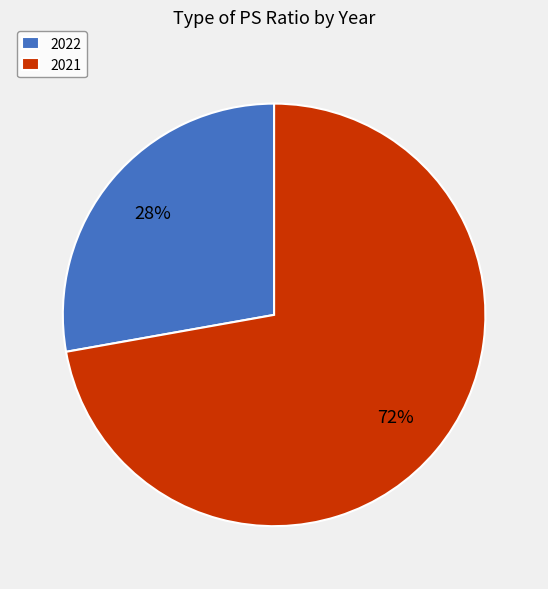

To the nearest percent, what is the average slice percentage?

50%